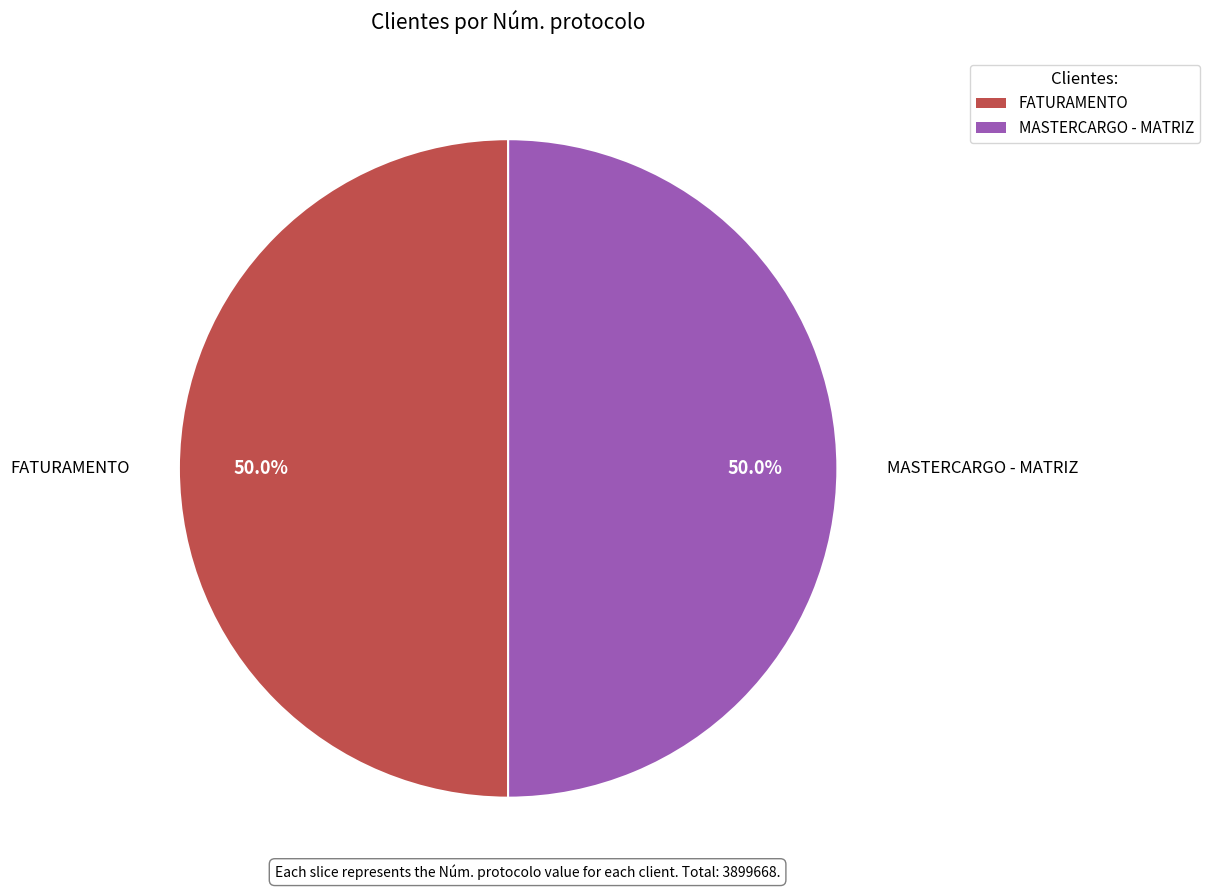

Count the number of slices in the pie.

2